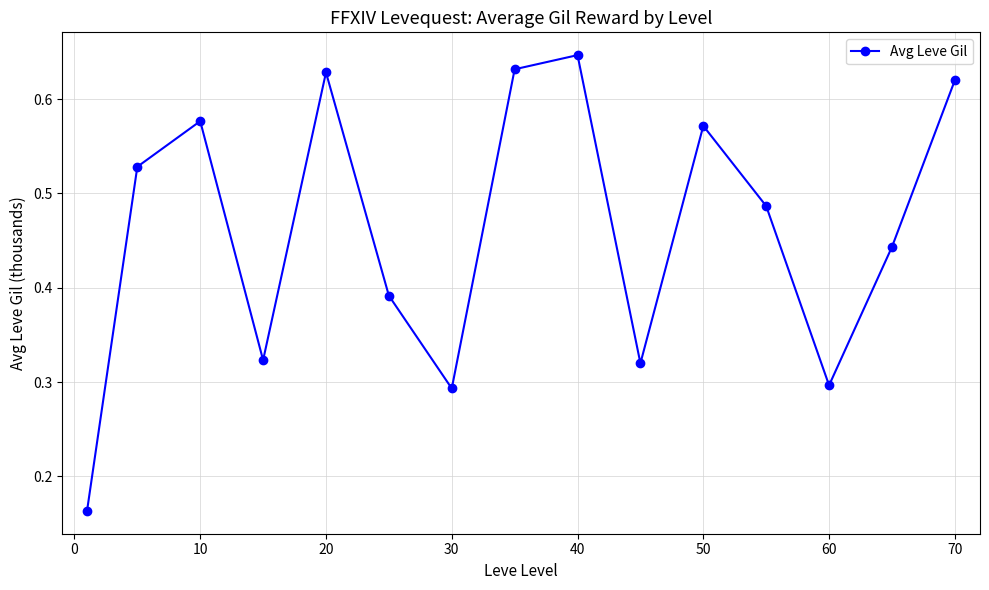

What is the sum of all values?

6.9